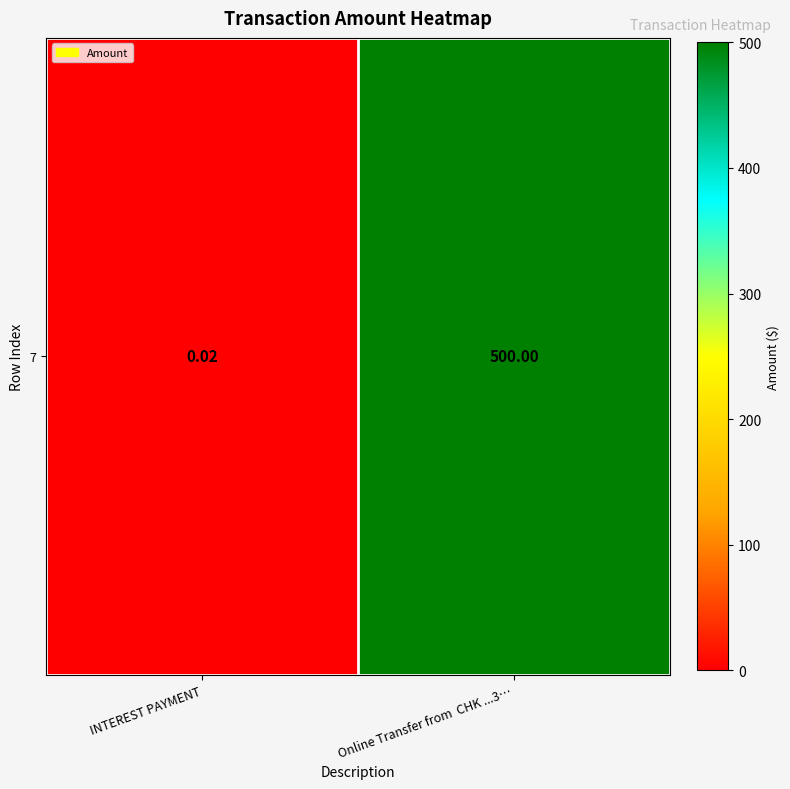

Rank the categories by value from highest to lowest.

Online Transfer from  CHK ...3…, INTEREST PAYMENT